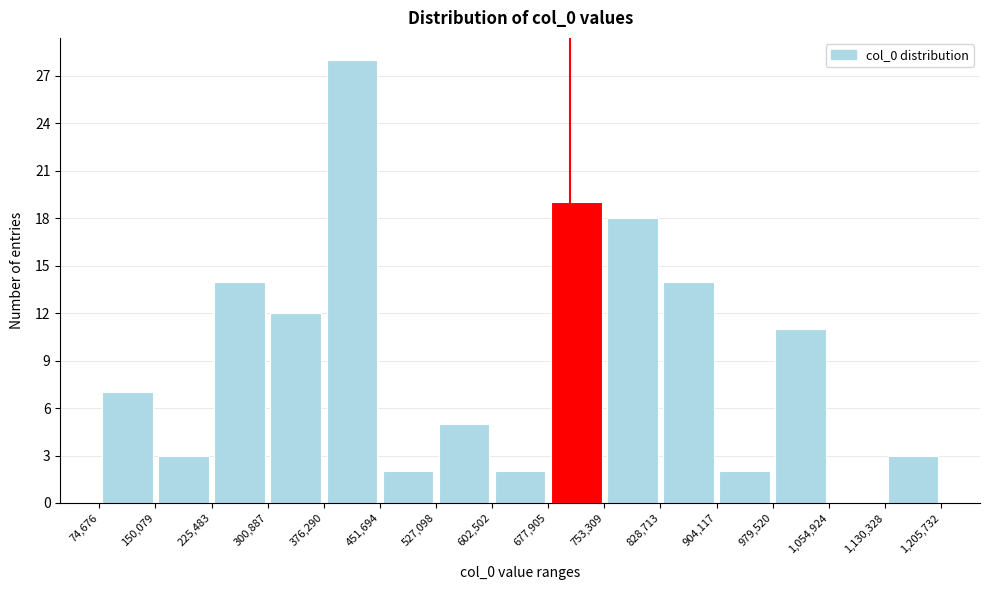

Reading left to right, transcribe this chart: for each bar, give the range it covers on the x-axis and its height. The values are not printed on the chart, so give them approximately, as read against the axis.

74,676 to 150,079: 7
150,079 to 225,483: 3
225,483 to 300,887: 14
300,887 to 376,290: 12
376,290 to 451,694: 28
451,694 to 527,098: 2
527,098 to 602,502: 5
602,502 to 677,905: 2
677,905 to 753,309: 19
753,309 to 828,713: 18
828,713 to 904,117: 14
904,117 to 979,520: 2
979,520 to 1,054,924: 11
1,054,924 to 1,130,328: 0
1,130,328 to 1,205,732: 3